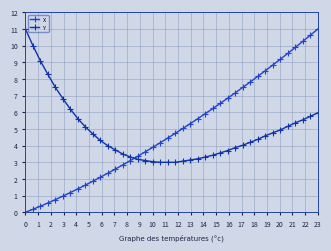

What is the value of the Y point at the 29th from the left?

3.9